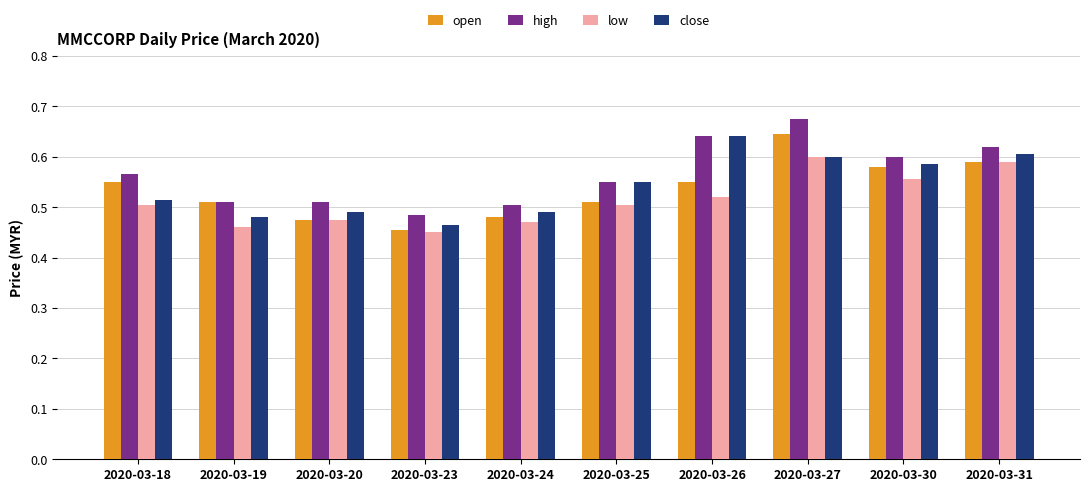

At how many categories does at least one series exceed 0?

10